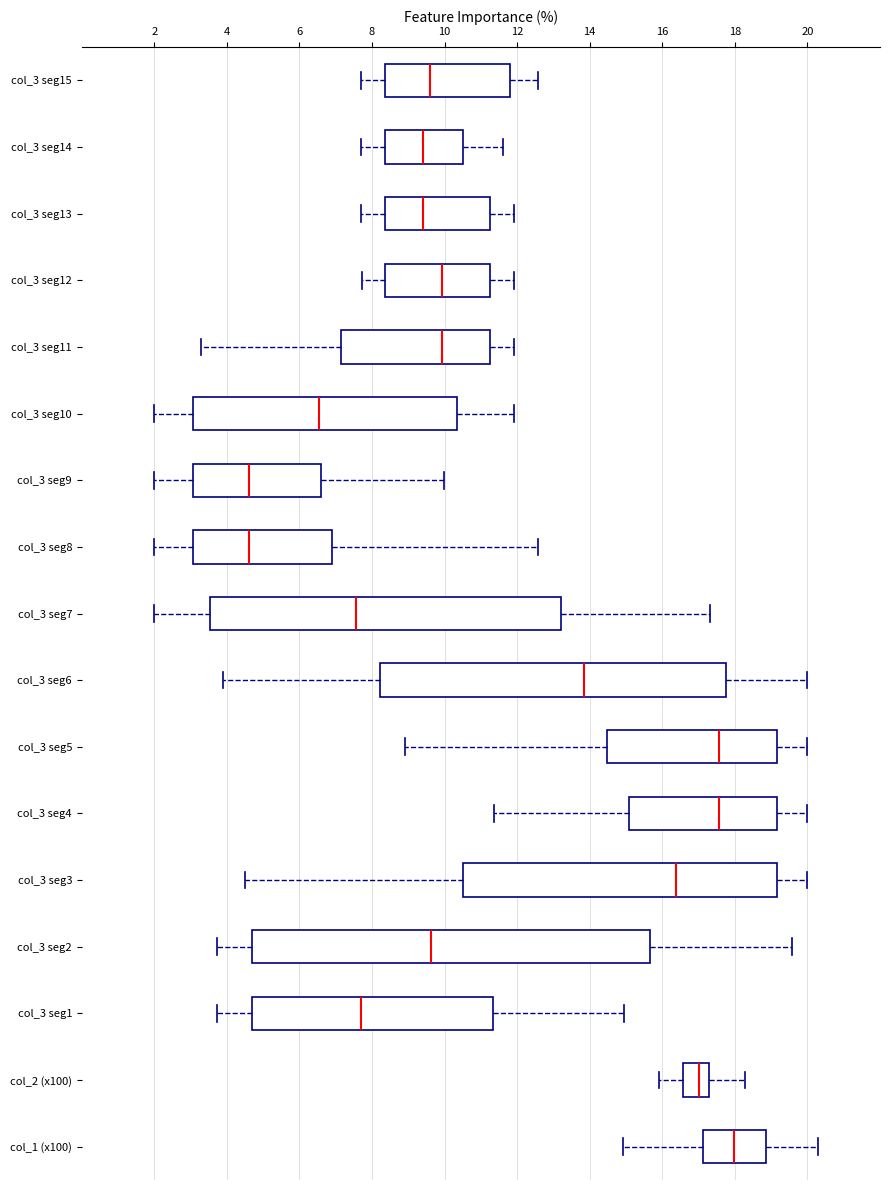

Reading bottom to top, read every box against the x-axis: the position of its median line, the range the box covers, and the ends of its whiskers. The values are not printed on the chart, so give them approximately, as read against the axis.

col_1 (x100): median 18.0, box 17.2 to 18.8, whiskers 15.0 to 20.2
col_2 (x100): median 17.0, box 16.6 to 17.2, whiskers 16.0 to 18.2
col_3 seg1: median 7.6, box 4.8 to 11.4, whiskers 3.8 to 15.0
col_3 seg2: median 9.6, box 4.8 to 15.6, whiskers 3.8 to 19.6
col_3 seg3: median 16.4, box 10.4 to 19.2, whiskers 4.4 to 20.0
col_3 seg4: median 17.6, box 15.0 to 19.2, whiskers 11.4 to 20.0
col_3 seg5: median 17.6, box 14.4 to 19.2, whiskers 9.0 to 20.0
col_3 seg6: median 13.8, box 8.2 to 17.8, whiskers 4.0 to 20.0
col_3 seg7: median 7.6, box 3.6 to 13.2, whiskers 2.0 to 17.4
col_3 seg8: median 4.6, box 3.0 to 6.8, whiskers 2.0 to 12.6
col_3 seg9: median 4.6, box 3.0 to 6.6, whiskers 2.0 to 10.0
col_3 seg10: median 6.6, box 3.0 to 10.4, whiskers 2.0 to 12.0
col_3 seg11: median 10.0, box 7.2 to 11.2, whiskers 3.2 to 12.0
col_3 seg12: median 10.0, box 8.4 to 11.2, whiskers 7.8 to 12.0
col_3 seg13: median 9.4, box 8.4 to 11.2, whiskers 7.6 to 12.0
col_3 seg14: median 9.4, box 8.4 to 10.6, whiskers 7.6 to 11.6
col_3 seg15: median 9.6, box 8.4 to 11.8, whiskers 7.6 to 12.6